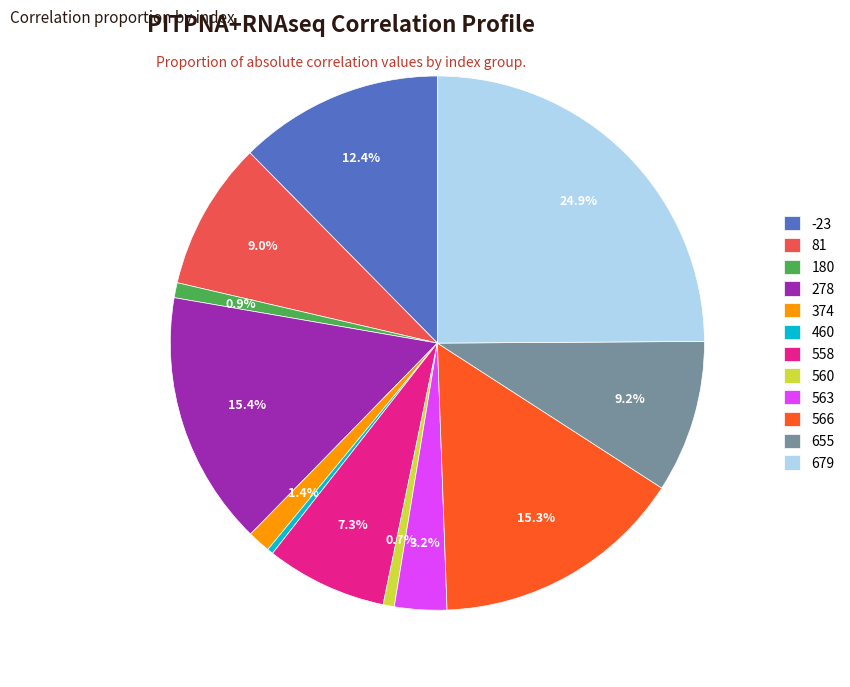

Is there any slice that represents more than half of the pie?

No